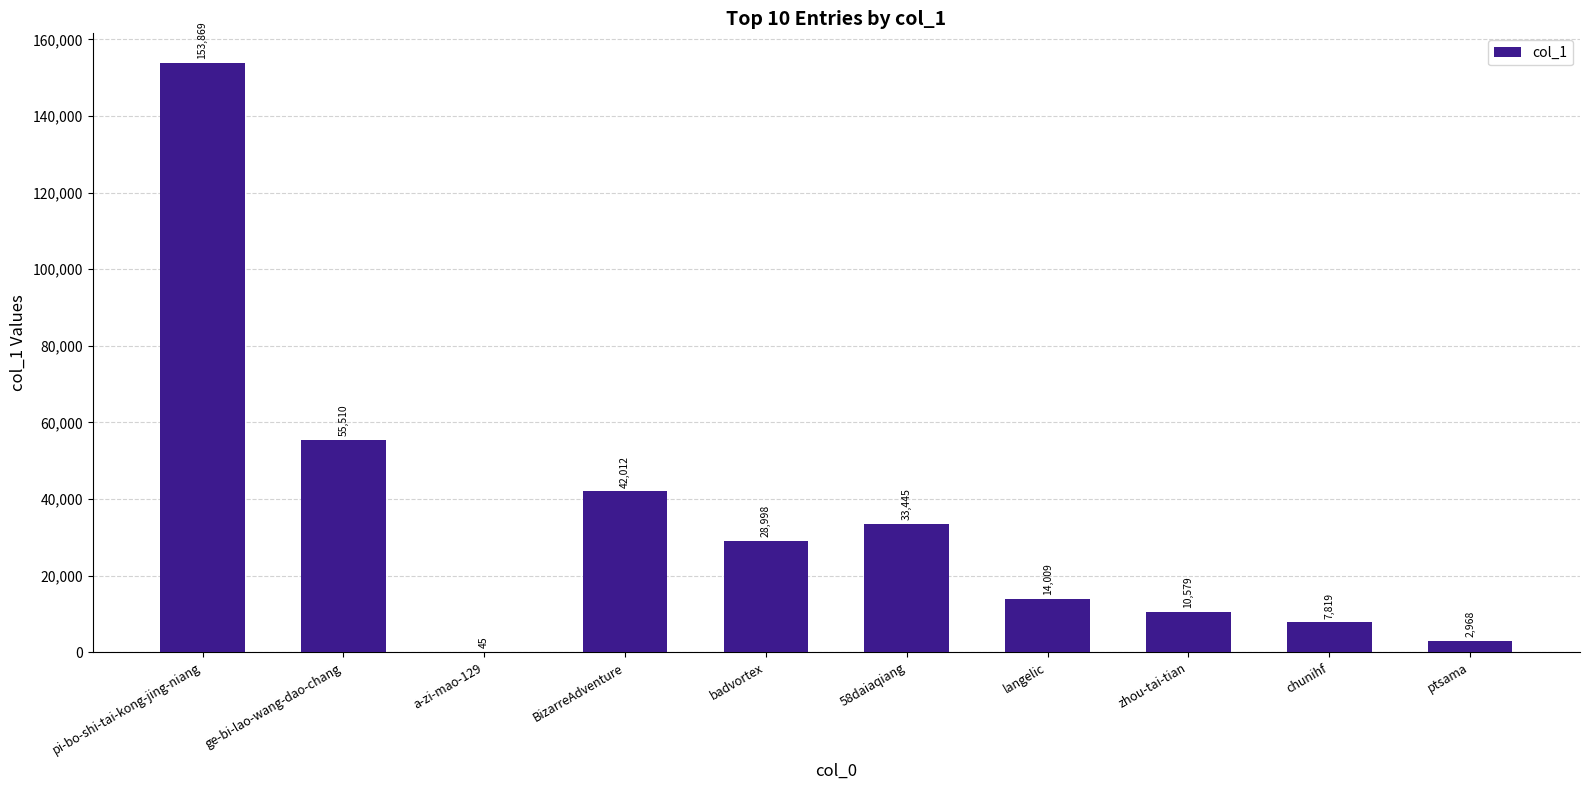

What is the greatest value displayed?

153869